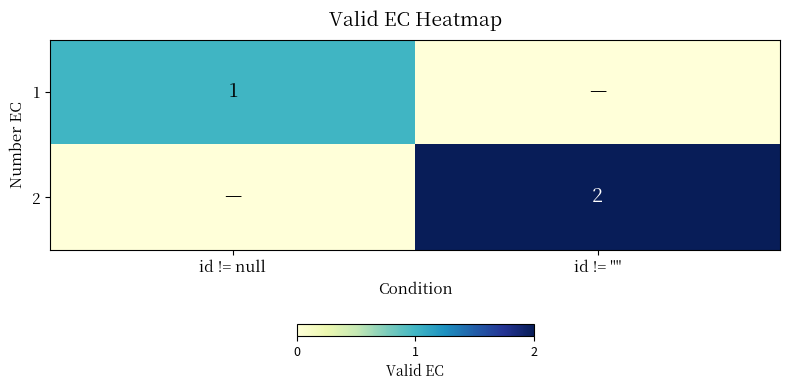

True or false: 2 has a value of 0 at id != "".

False